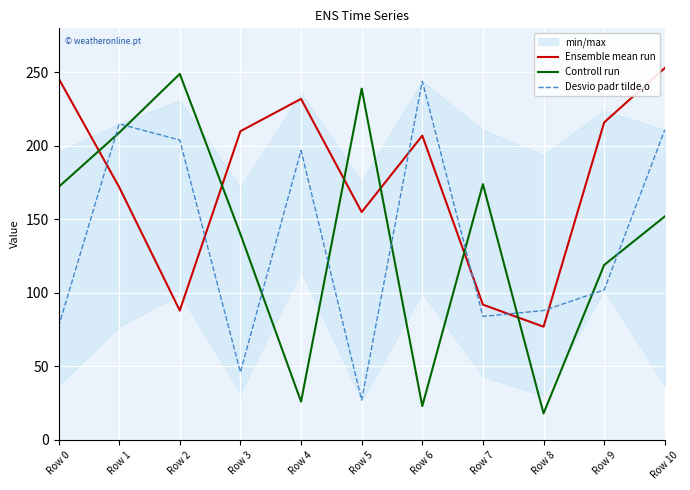

Rank the series by their maximum value, from lowest to highest.

Desvio padr tilde,o, Controll run, Ensemble mean run